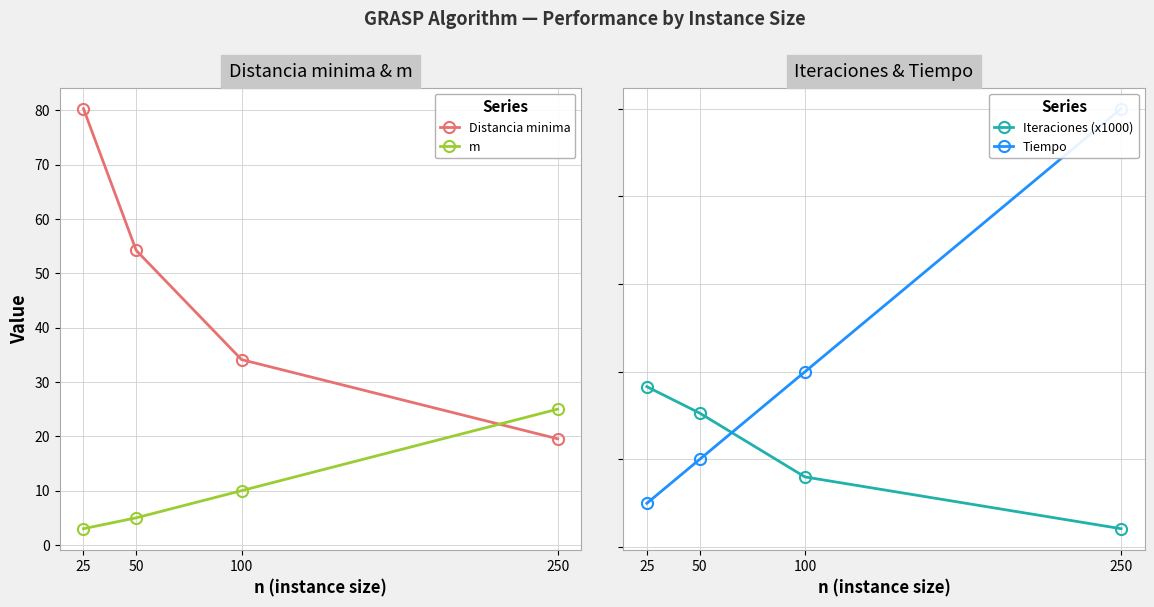

How many lines are shown in the chart?

4